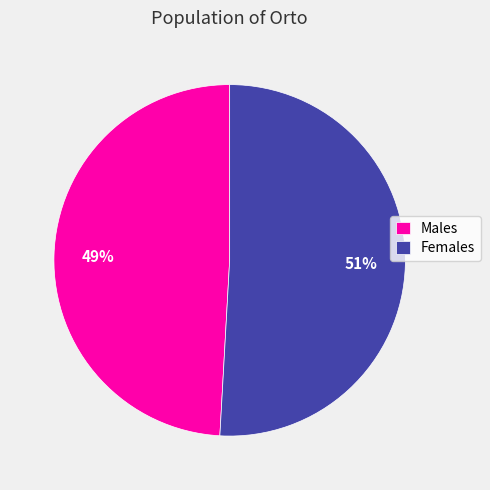

Rank the categories by value from highest to lowest.

Females, Males